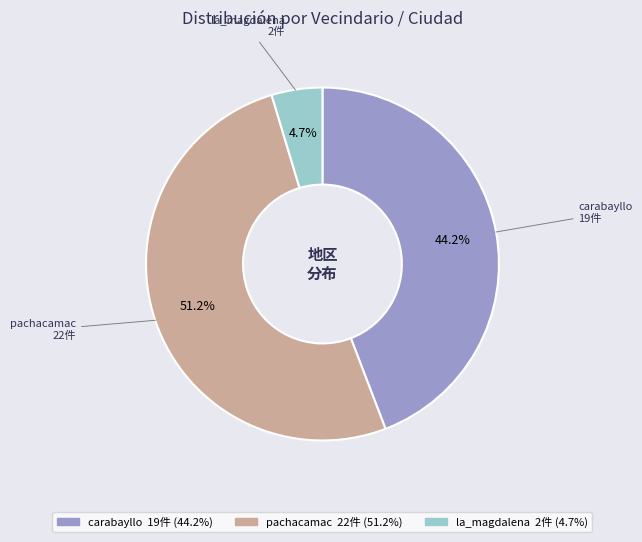

How many slices are in this pie chart?

3